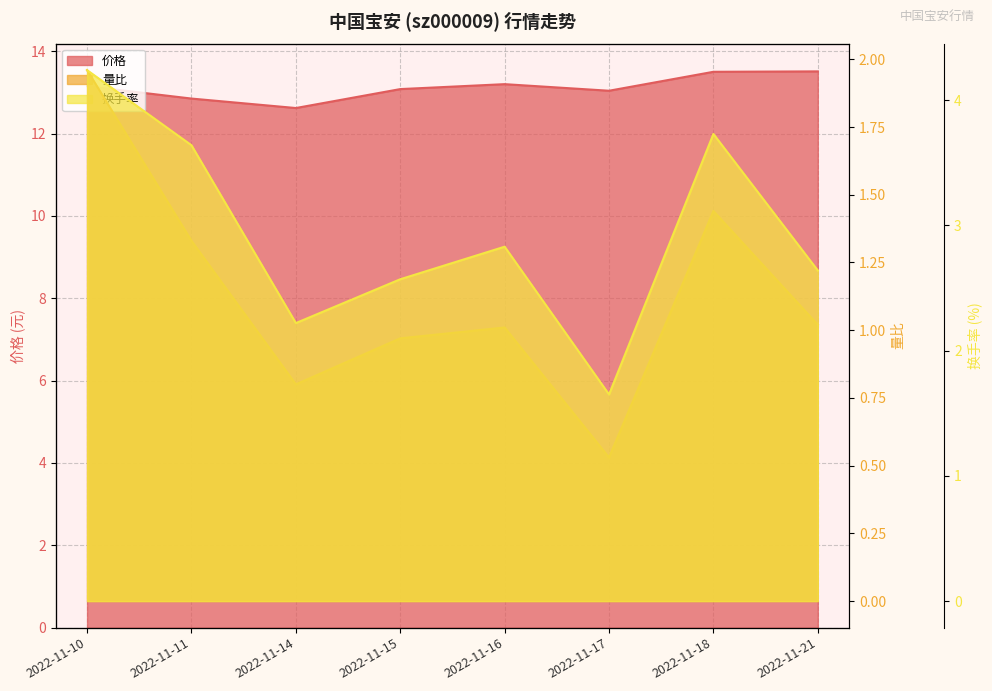

Rank the series by their maximum value, from highest to lowest.

价格, 换手率, 量比